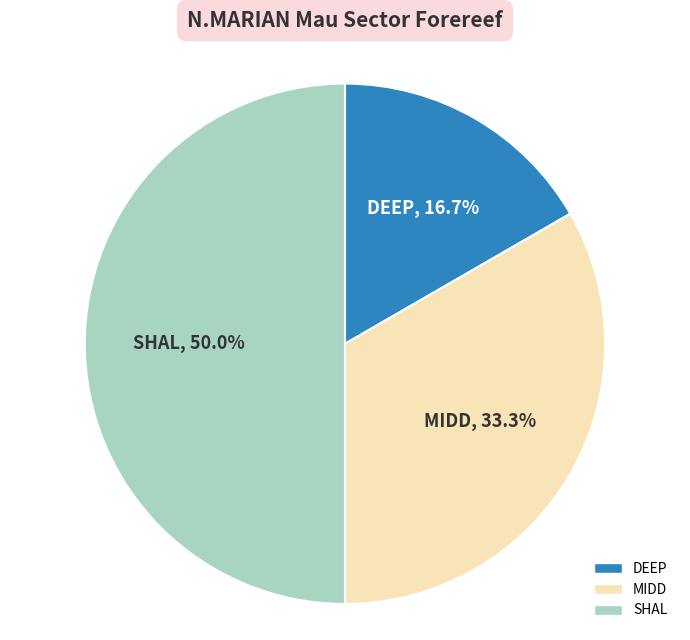

What is the ratio of the value at MIDD to the value at DEEP?

2.0